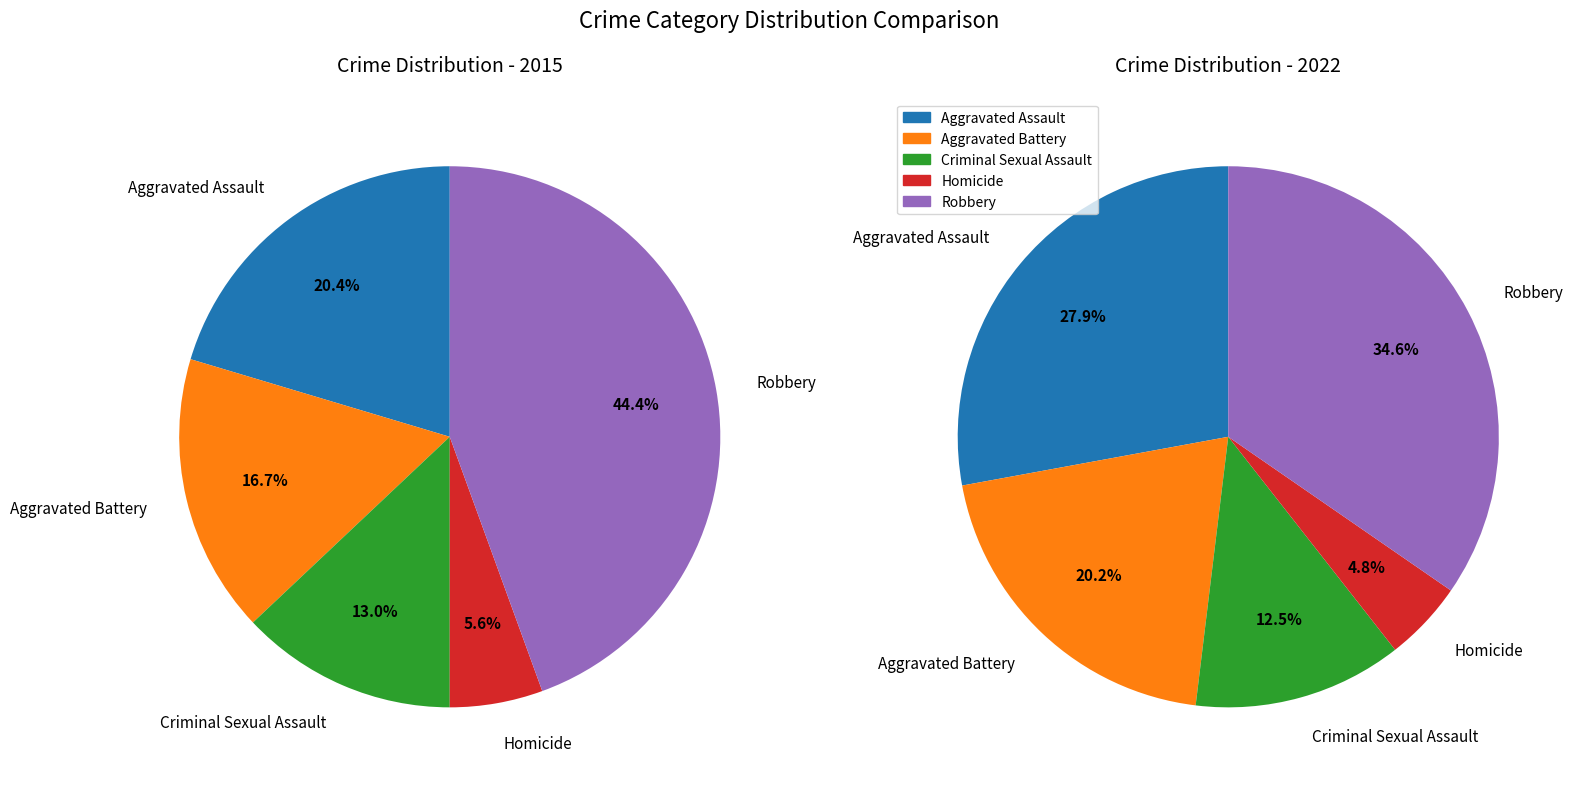

To the nearest percent, what is the average slice percentage?

20%